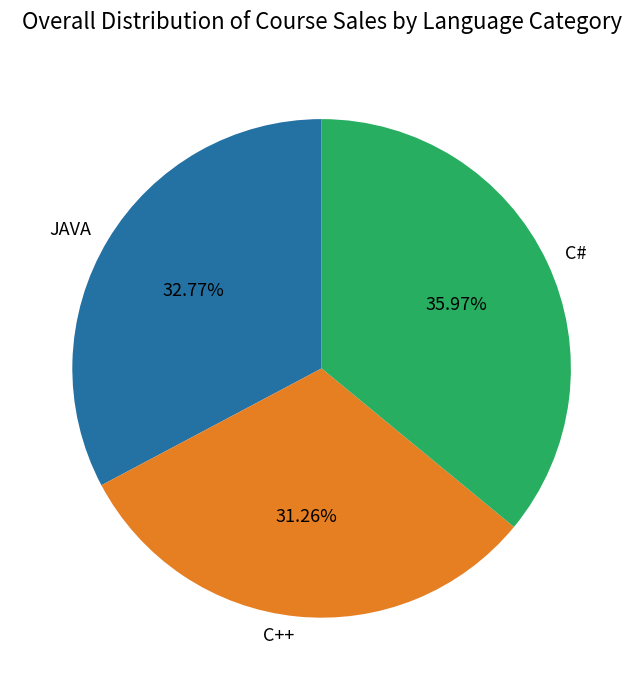

Which category has the smallest portion of the pie?

C++